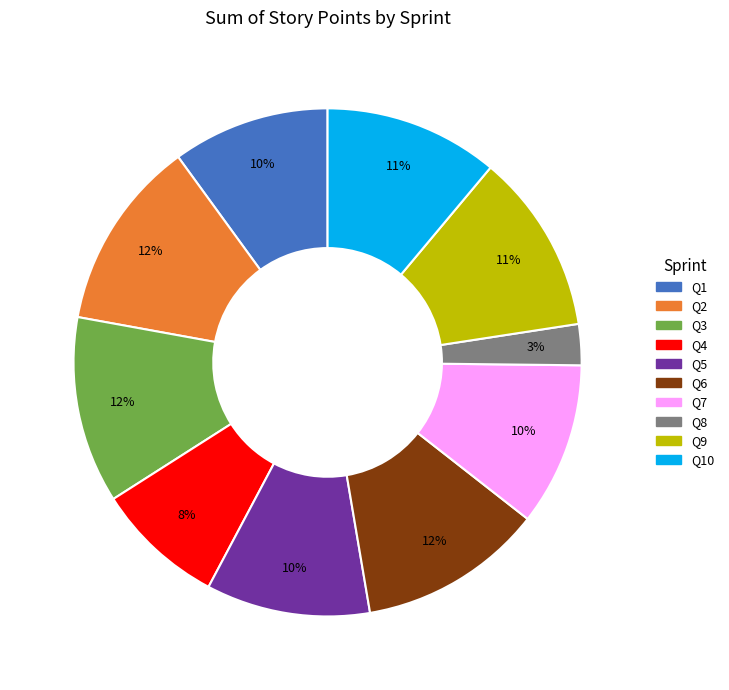

How many segments does this pie chart have?

10